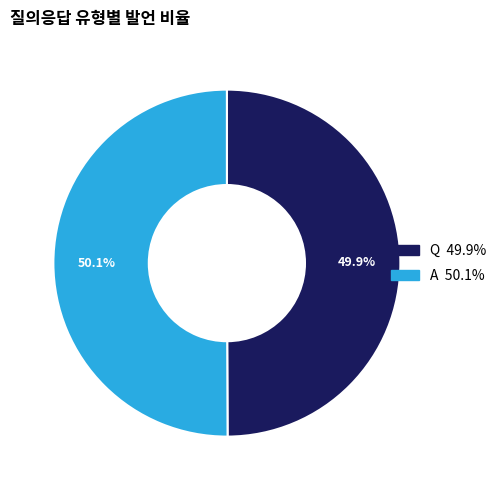

Approximately how many times larger is the value at A compared to Q?

1.0